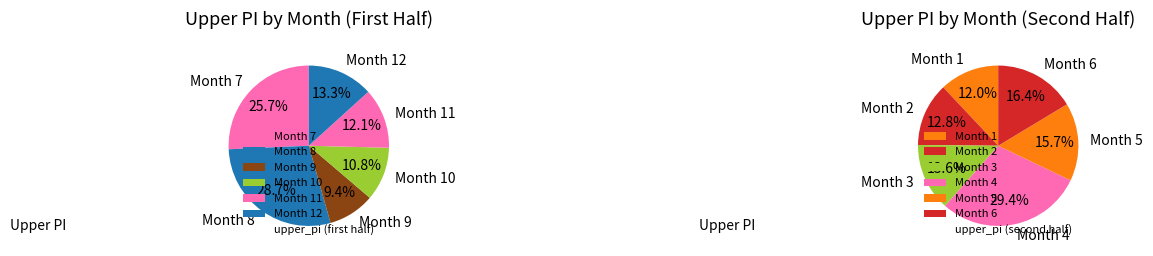

Is it true that 9 is 4% of the pie?

True